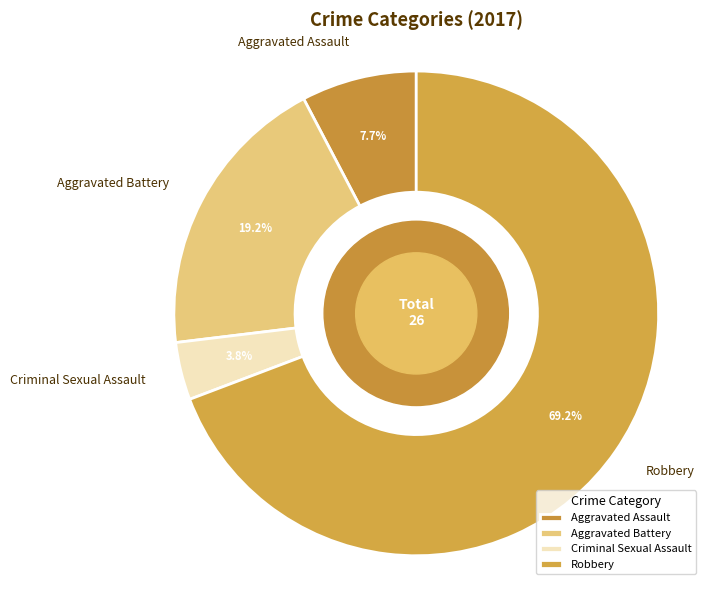

To the nearest percent, what is the average slice percentage?

25%